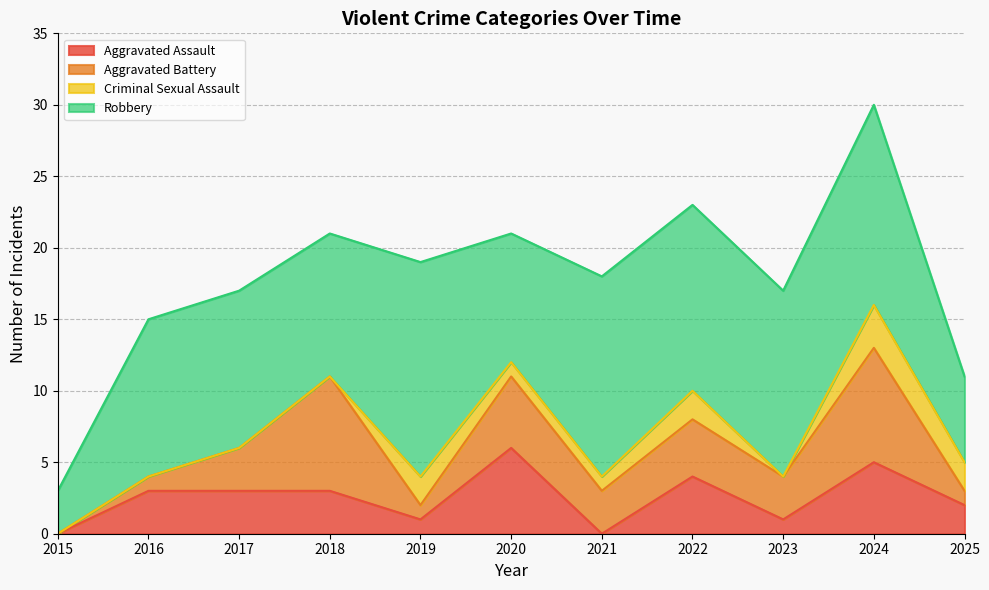

What is the greatest value displayed?

15